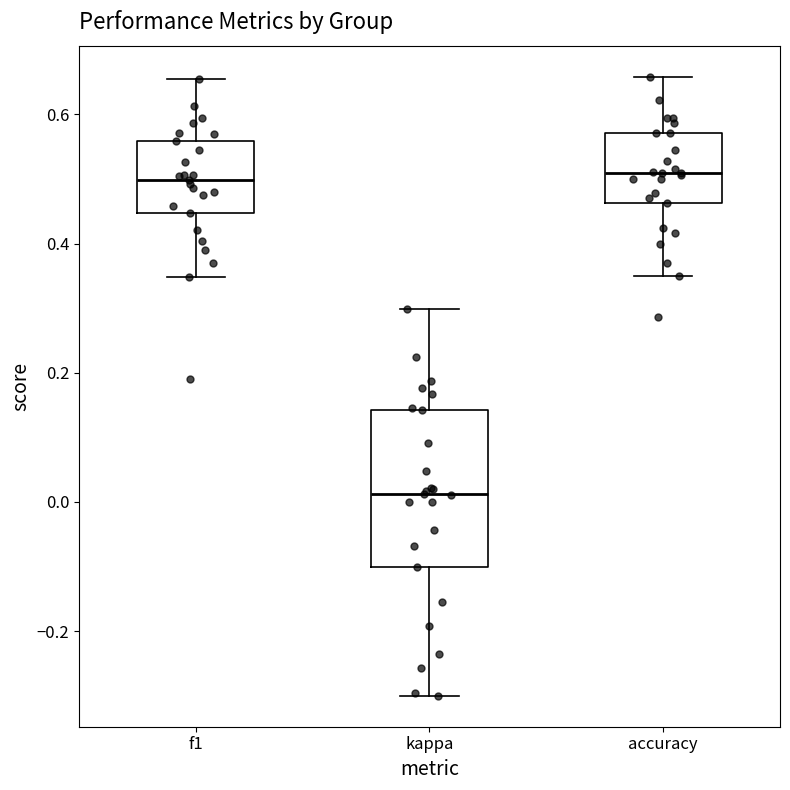

Which box's median line is the lowest?

kappa